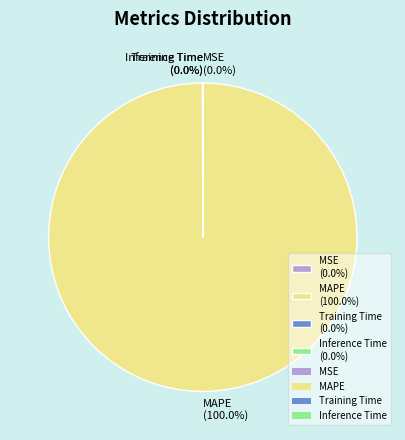

To the nearest percent, what is the average slice percentage?

25%